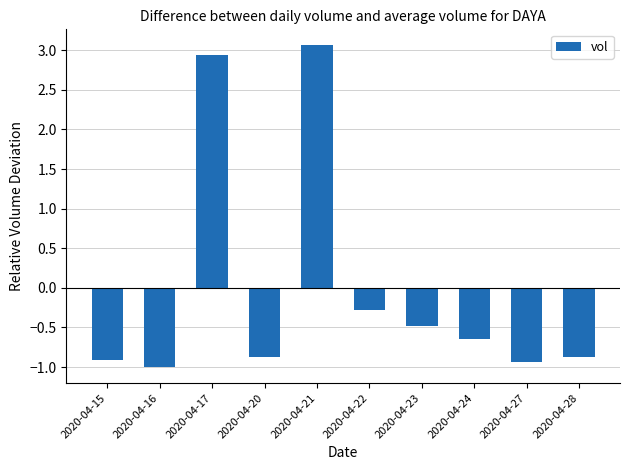

How many values are below zero?

8